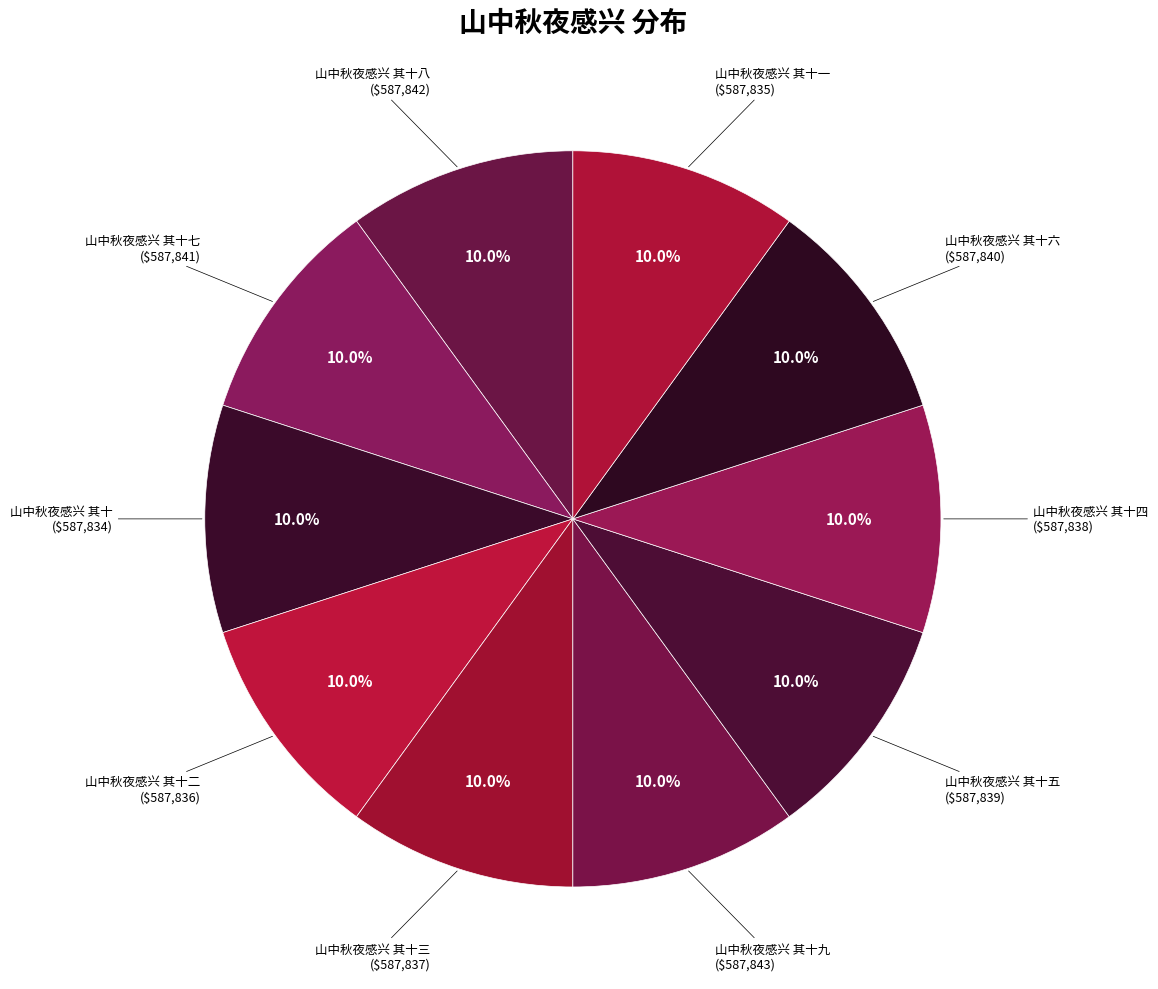

To the nearest percent, what is the combined percentage of 山中秋夜感兴 其十三 and 山中秋夜感兴 其十六?

20%